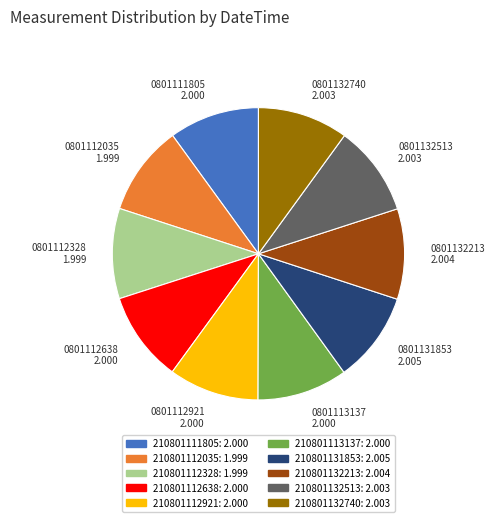

Do 210801112638 and 210801132513 together represent more than half of the pie?

No